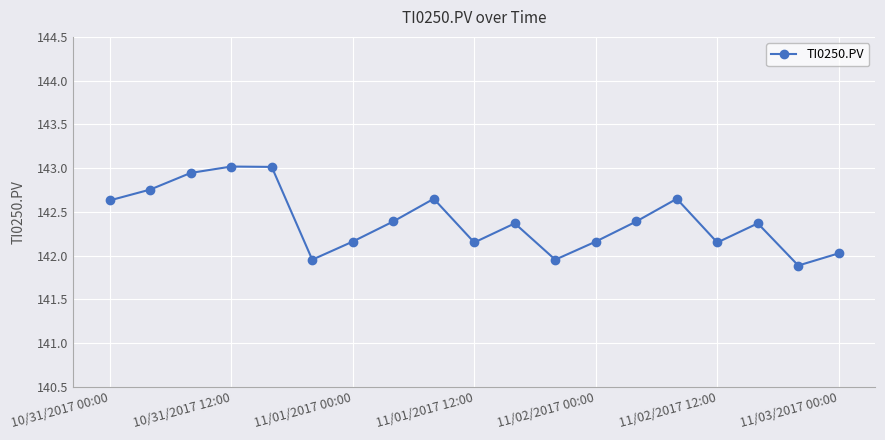

Count the number of categories in the chart.

19